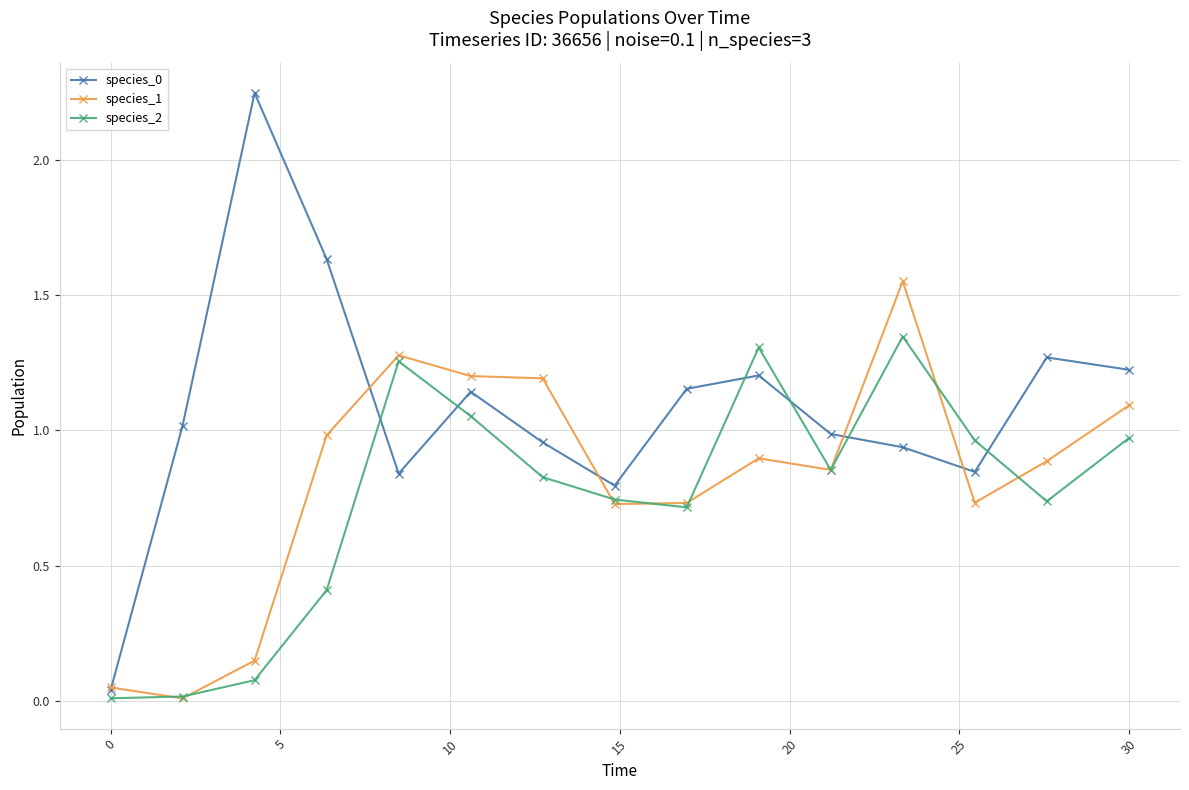

In species_2, how many points are higher than both neighbors (excluding endpoints)?

3